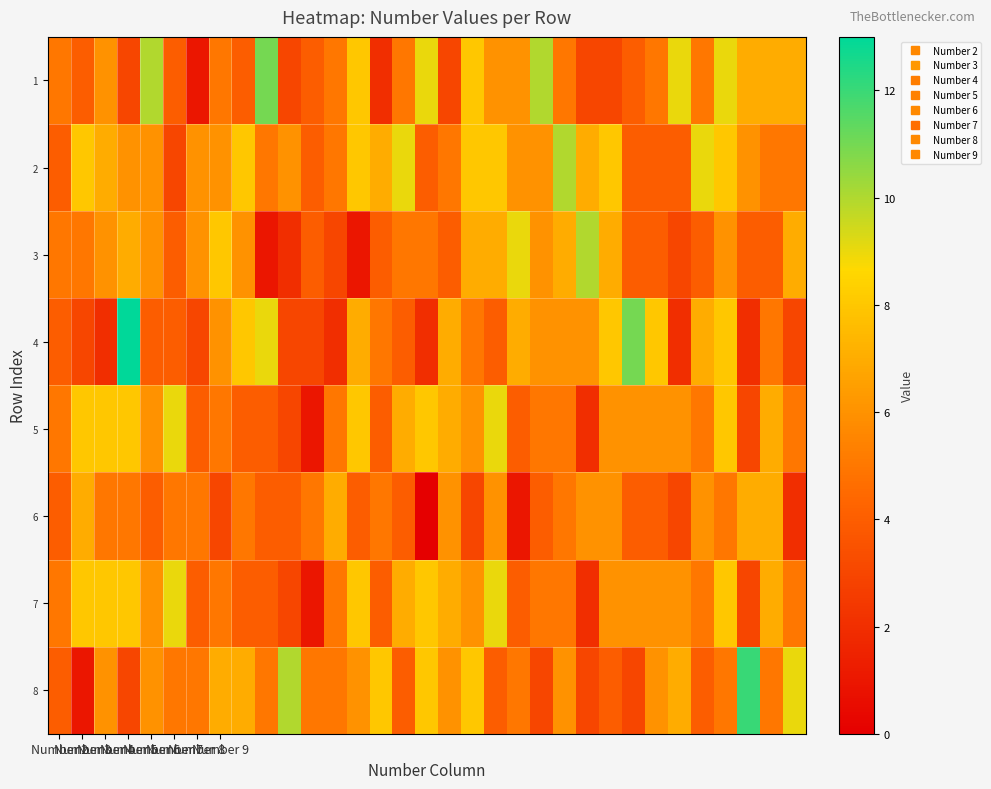

Which series has the widest spread of values?

4